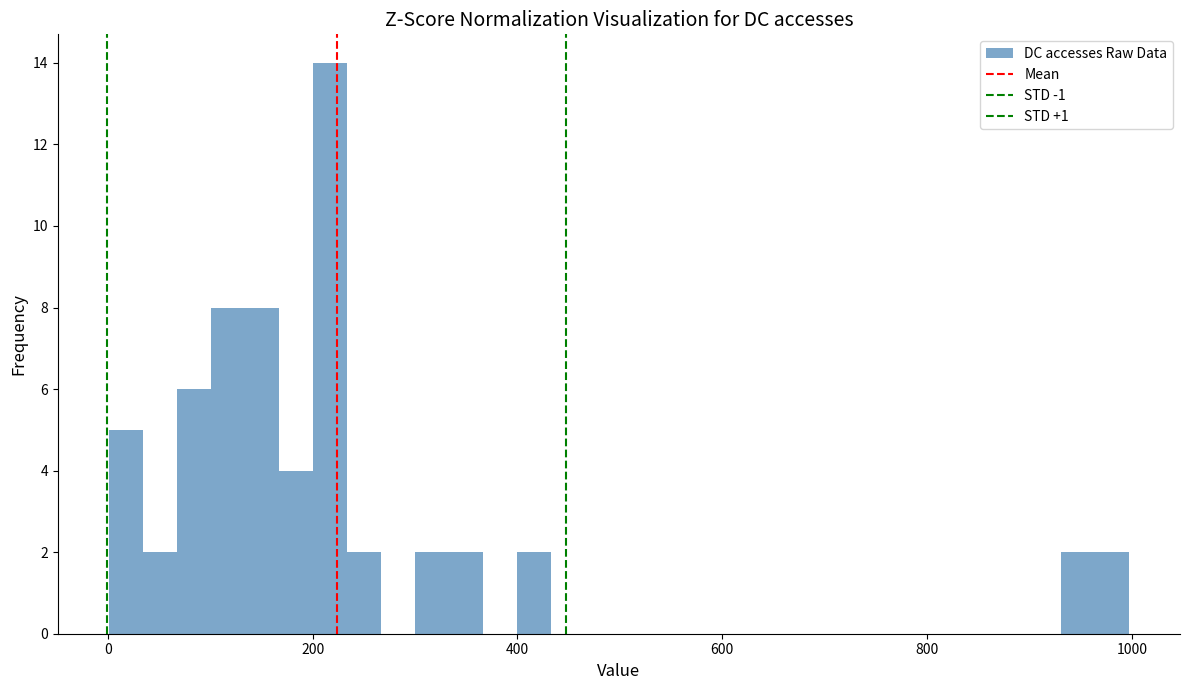

Read against the x-axis, roughly where is the centre of the tallest bar?

220